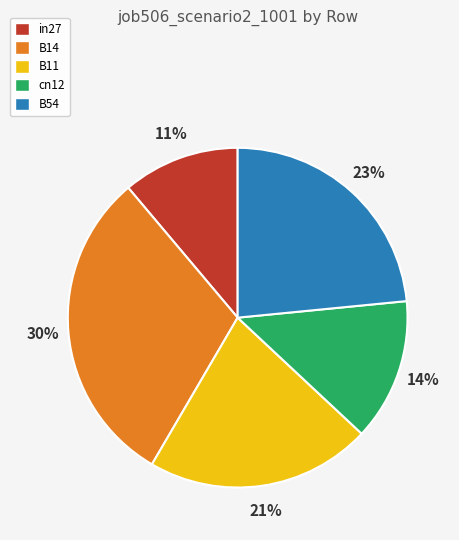

To the nearest percent, what portion does B54 represent?

23%